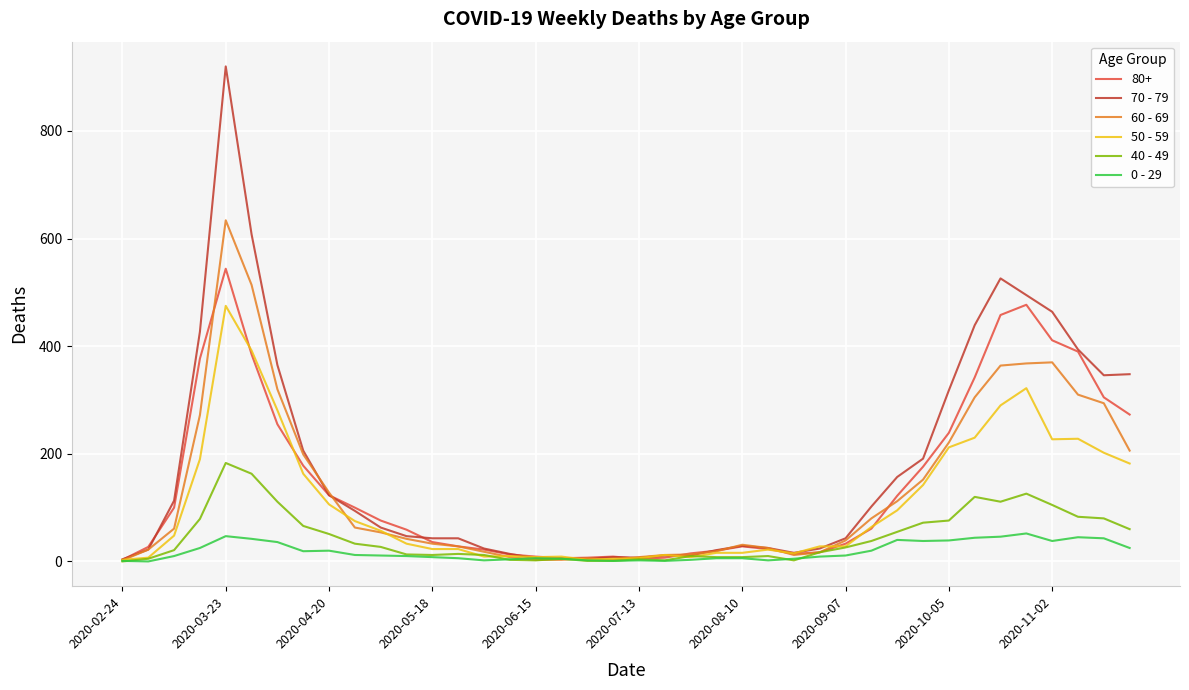

Which series has the widest spread of values?

70 - 79